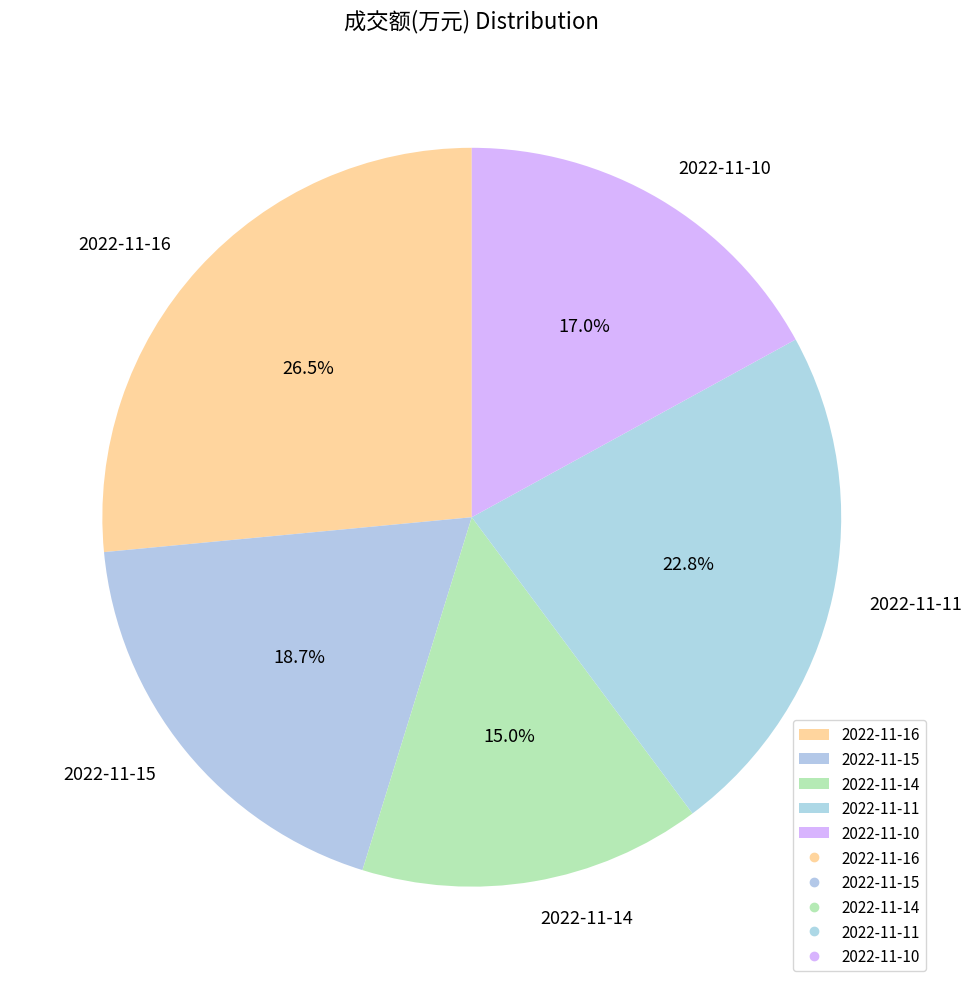

What is the ratio of the value at 2022-11-11 to the value at 2022-11-10?

1.3